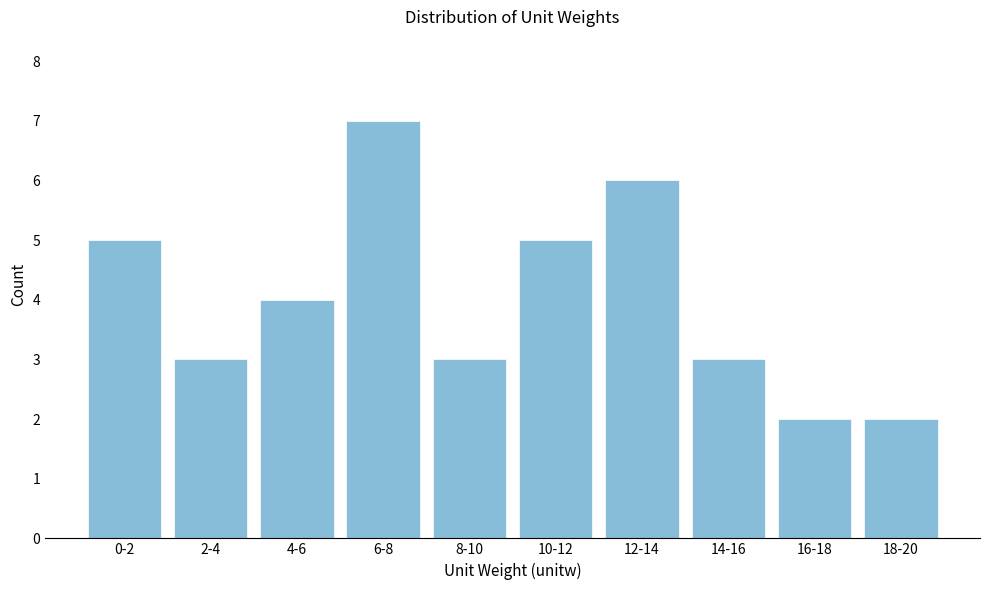

Reading right to left, what are all the values shown in this chart?

2	2	3	6	5	3	7	4	3	5